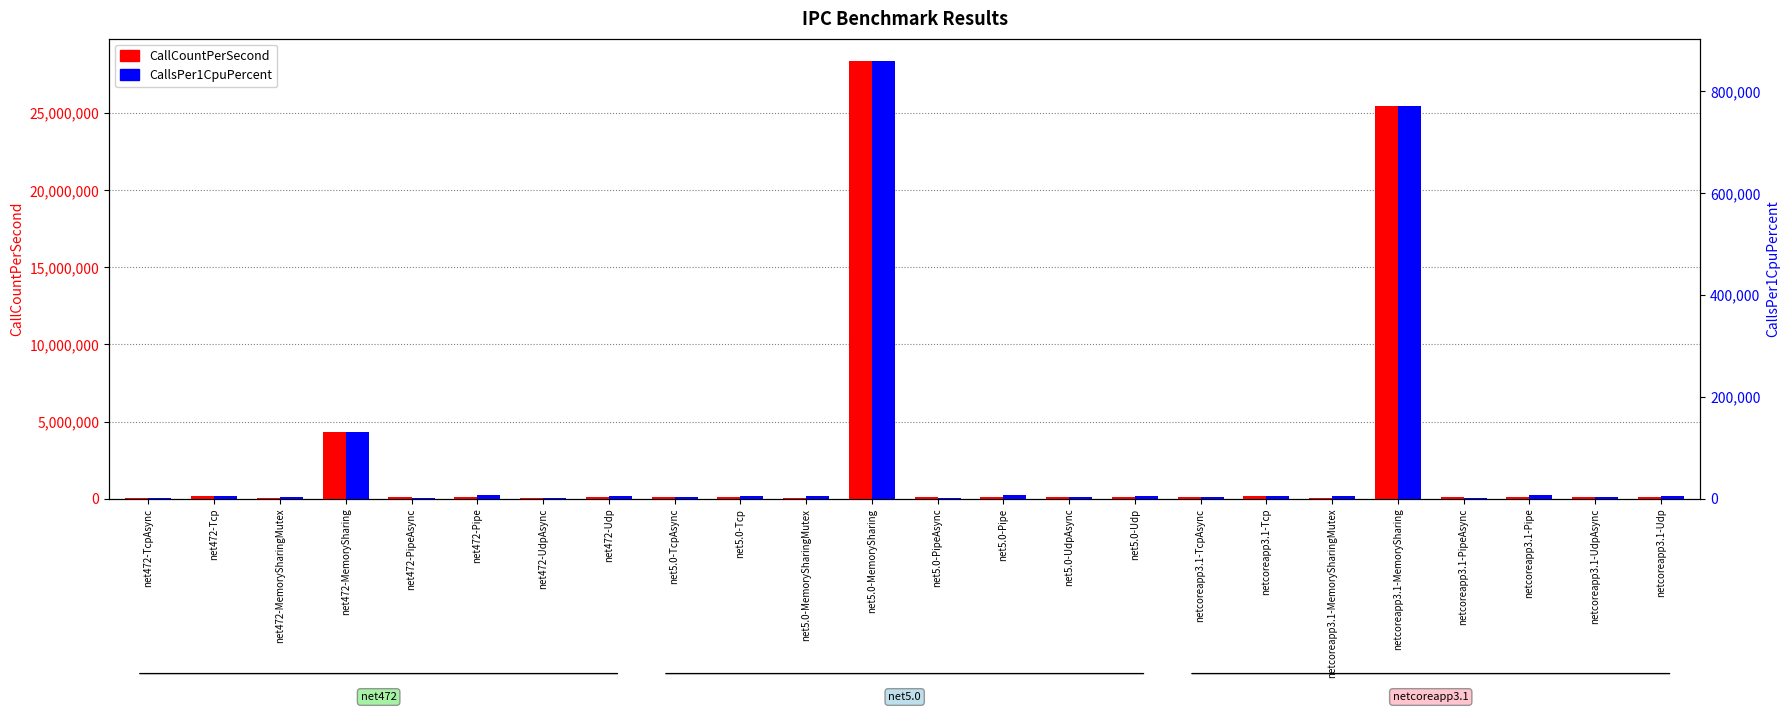

At which label is CallCountPerSecond closest to 14214076?

net472-MemorySharing